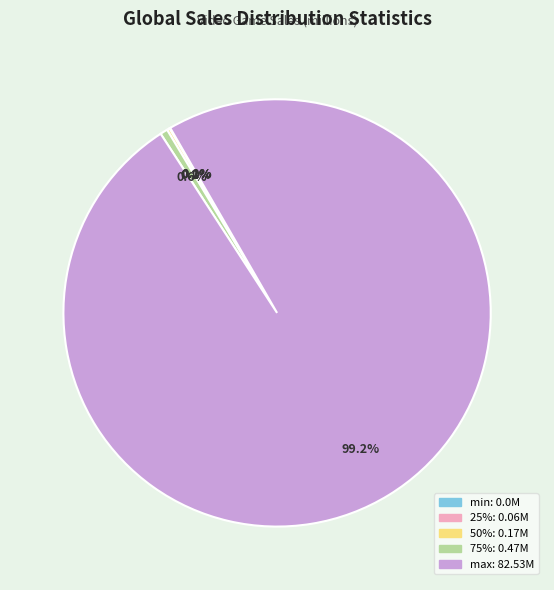

To the nearest percent, what is the difference between the largest and smallest slice percentages?

99%